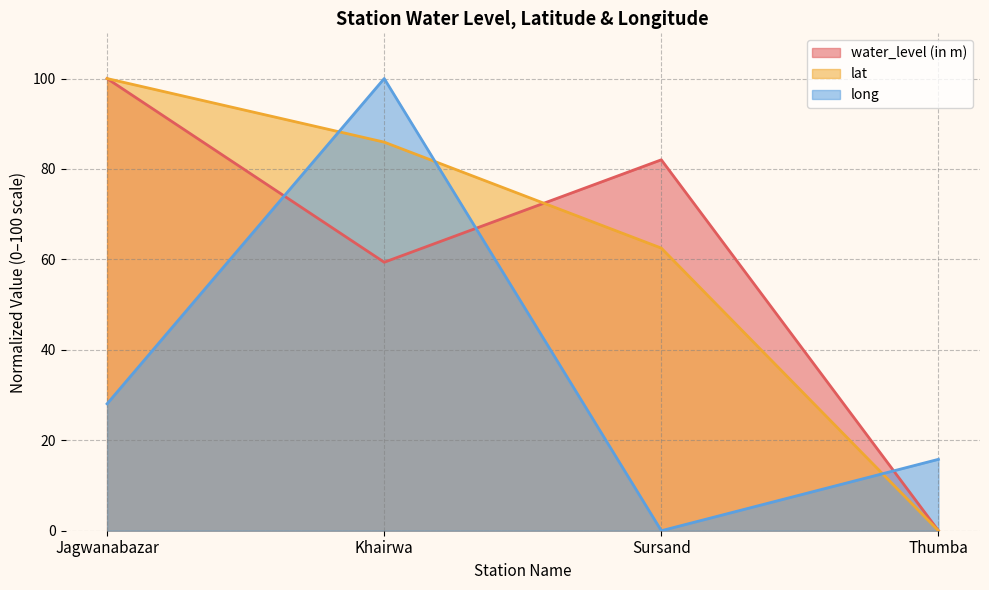

In long, how many points are higher than both neighbors (excluding endpoints)?

1